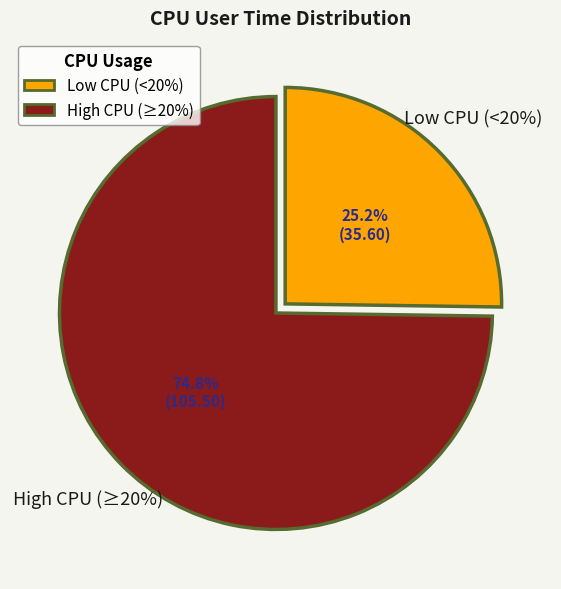

Is it true that 19:49:19 is 2% of the pie?

False